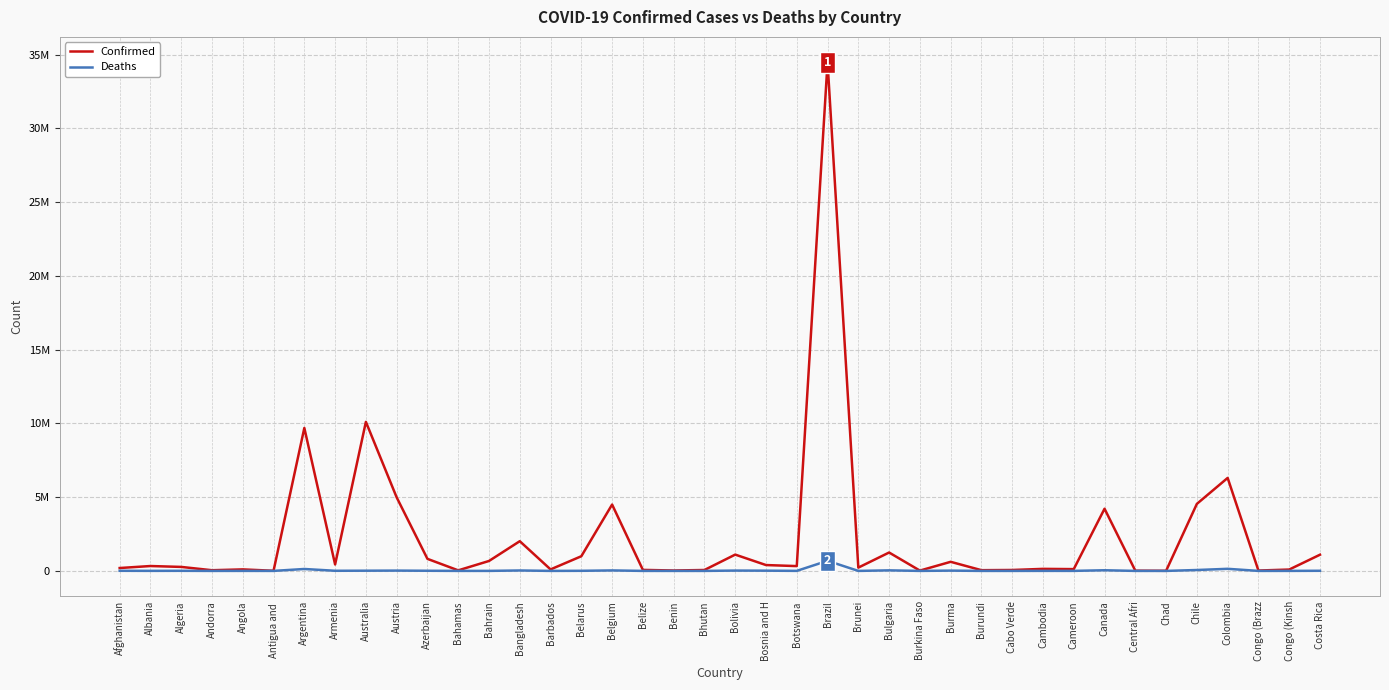

What is the greatest value displayed?

34477539